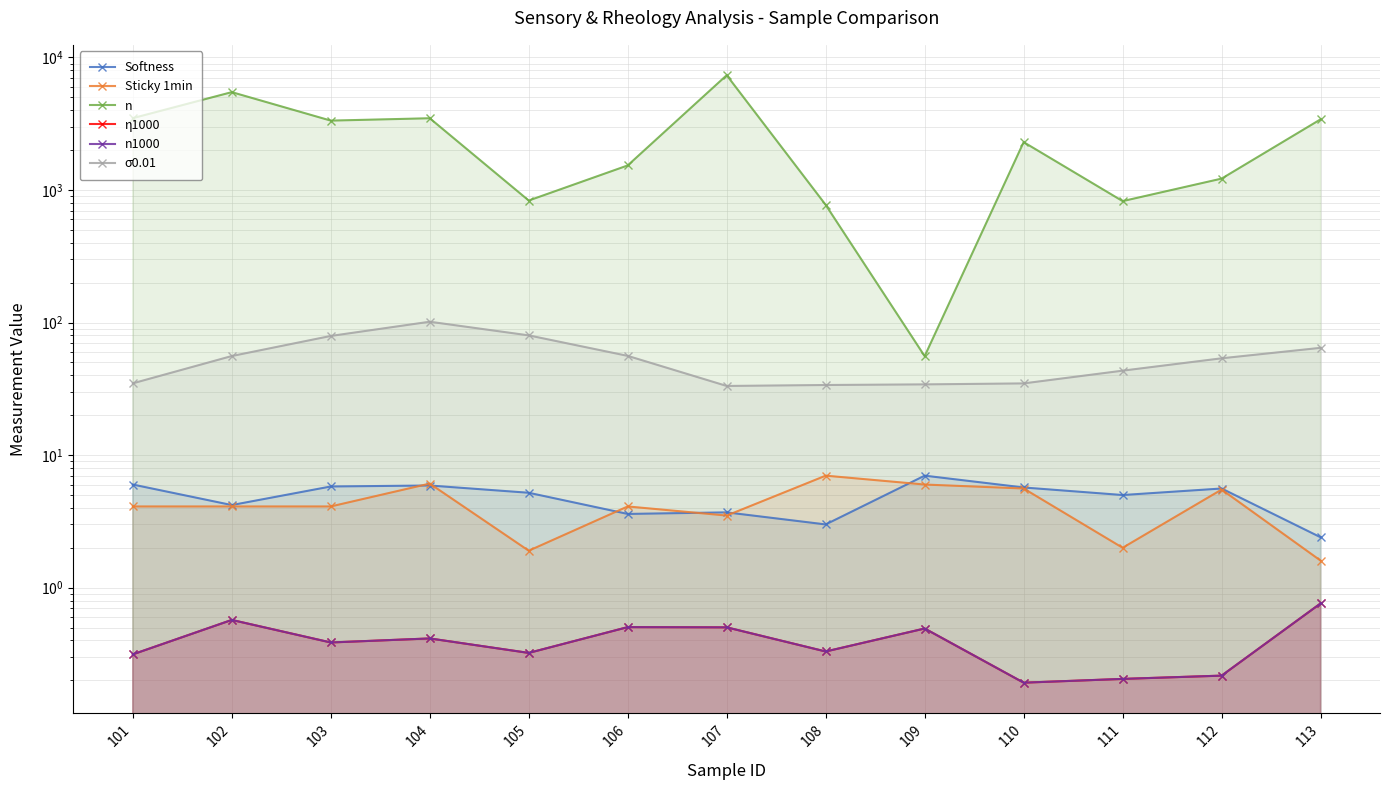

Rank the series by their maximum value, from lowest to highest.

η1000, n1000, Softness, Sticky 1min, σ0.01, n